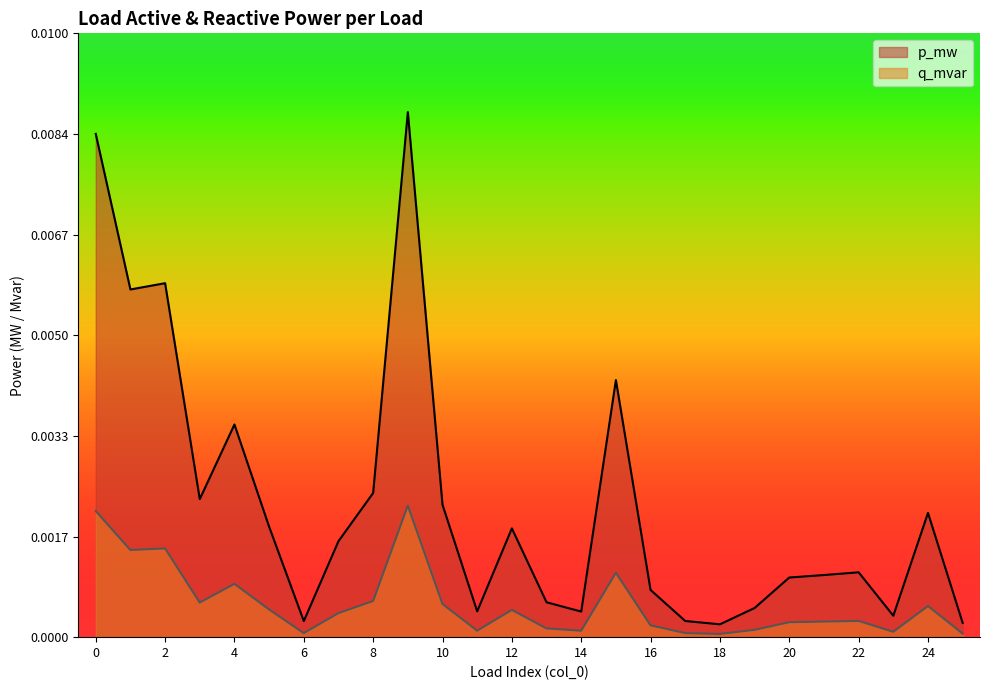

Which series has the widest spread of values?

p_mw